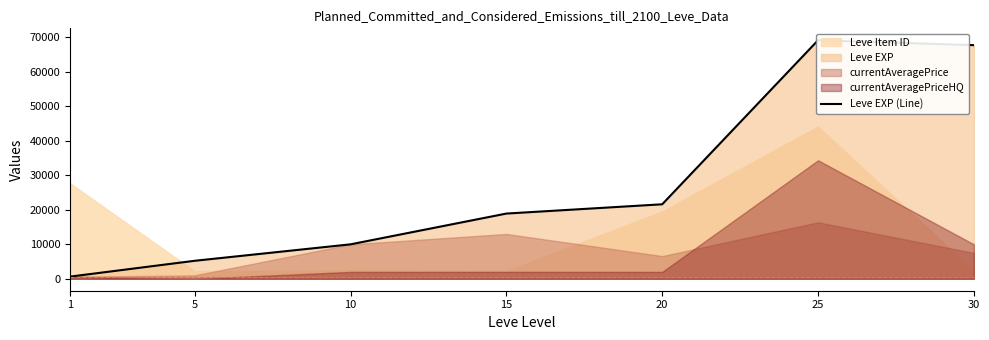

True or false: the data shows 10175 at 20.

False